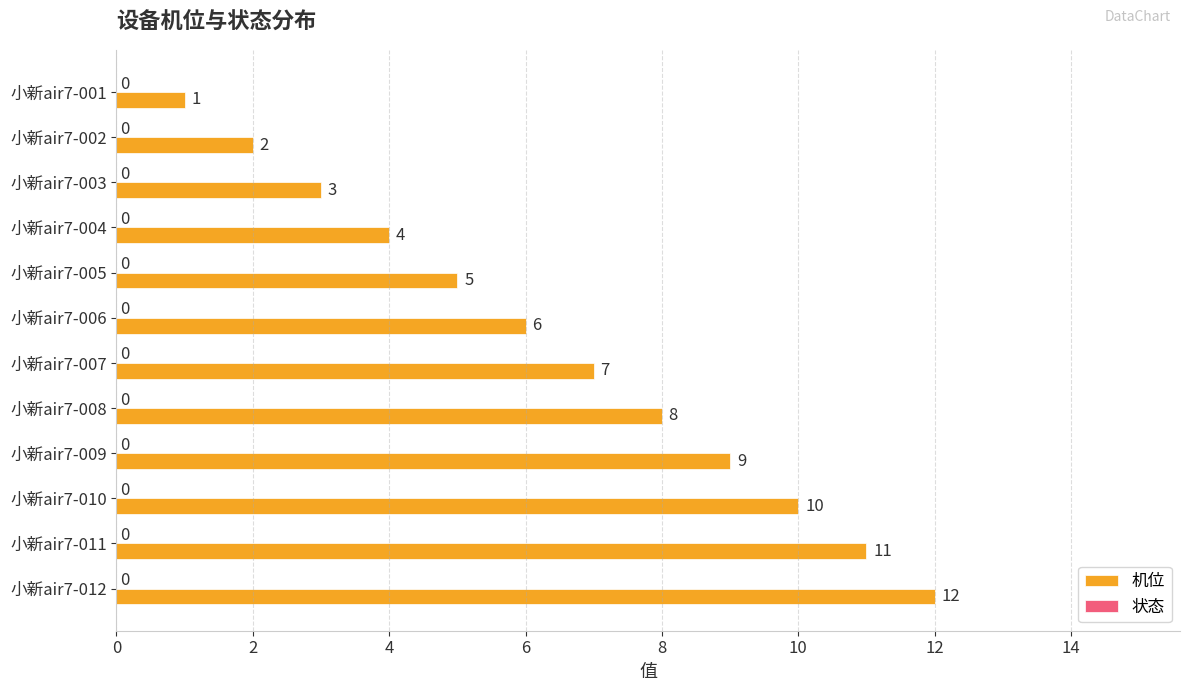

Rank the categories by value from lowest to highest.

小新air7-001, 小新air7-002, 小新air7-003, 小新air7-004, 小新air7-005, 小新air7-006, 小新air7-007, 小新air7-008, 小新air7-009, 小新air7-010, 小新air7-011, 小新air7-012